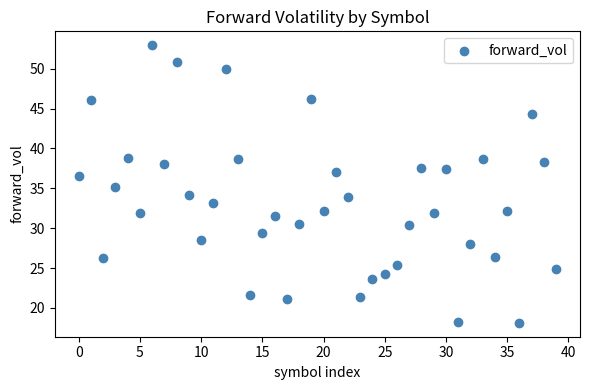

What is the range of Y values (max minus min)?

34.8